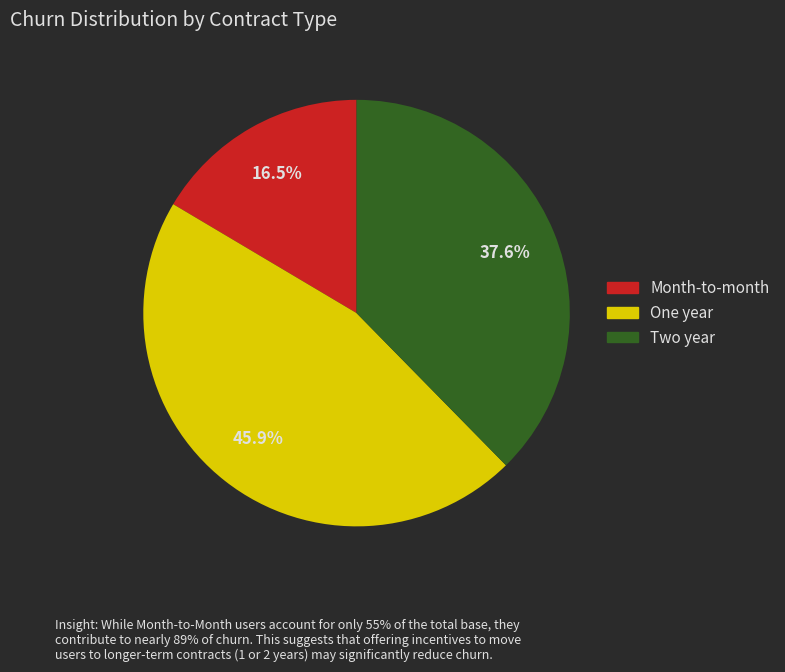

Does any single category account for the majority?

No